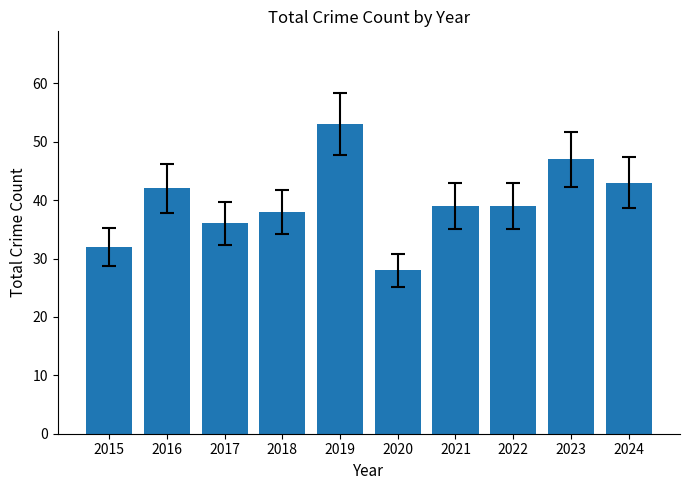

Does the chart contain any negative values?

No